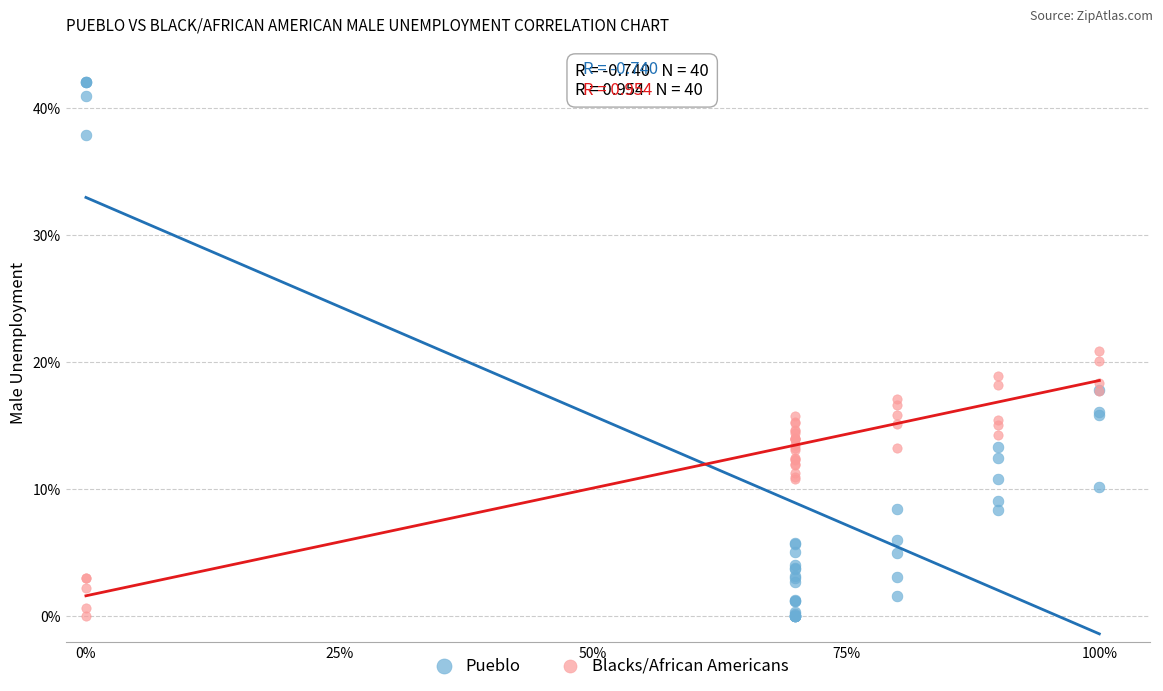

Which series reaches the maximum Y coordinate?

Pueblo